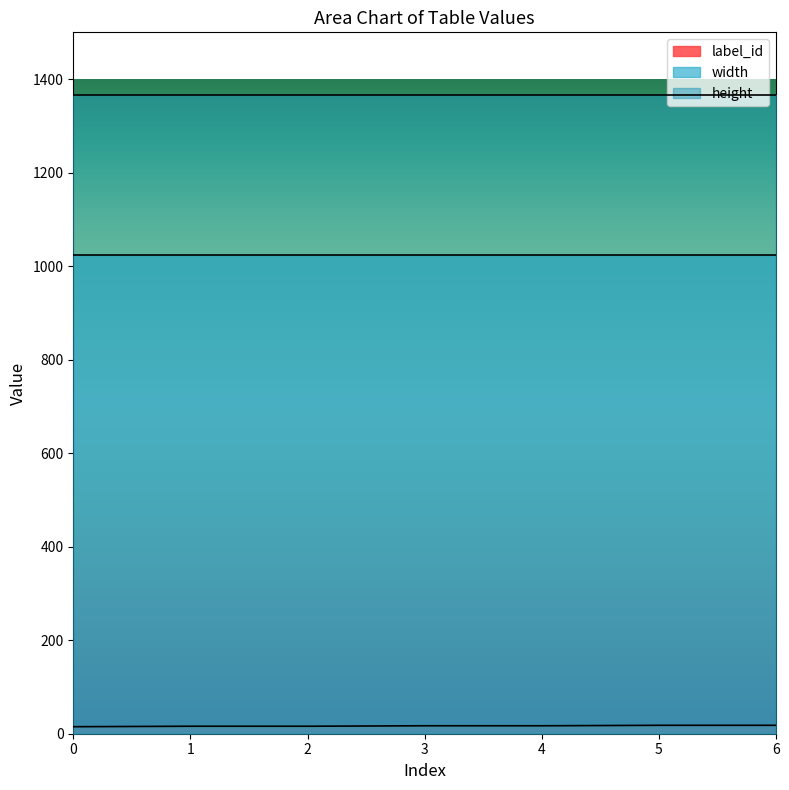

How many categories are shown in the chart?

7